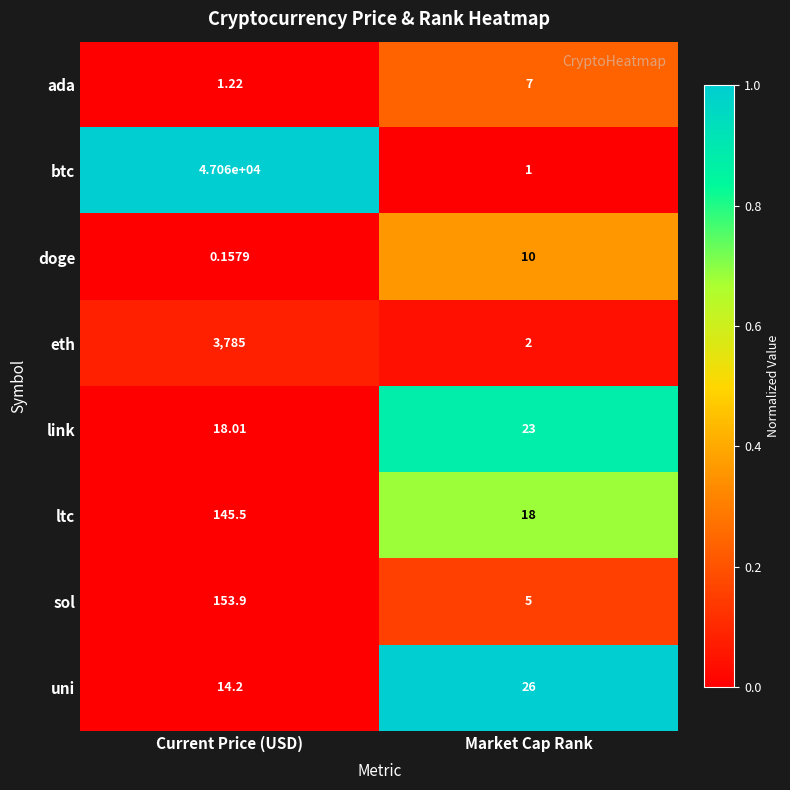

How many data points in sol are less than 153?

1